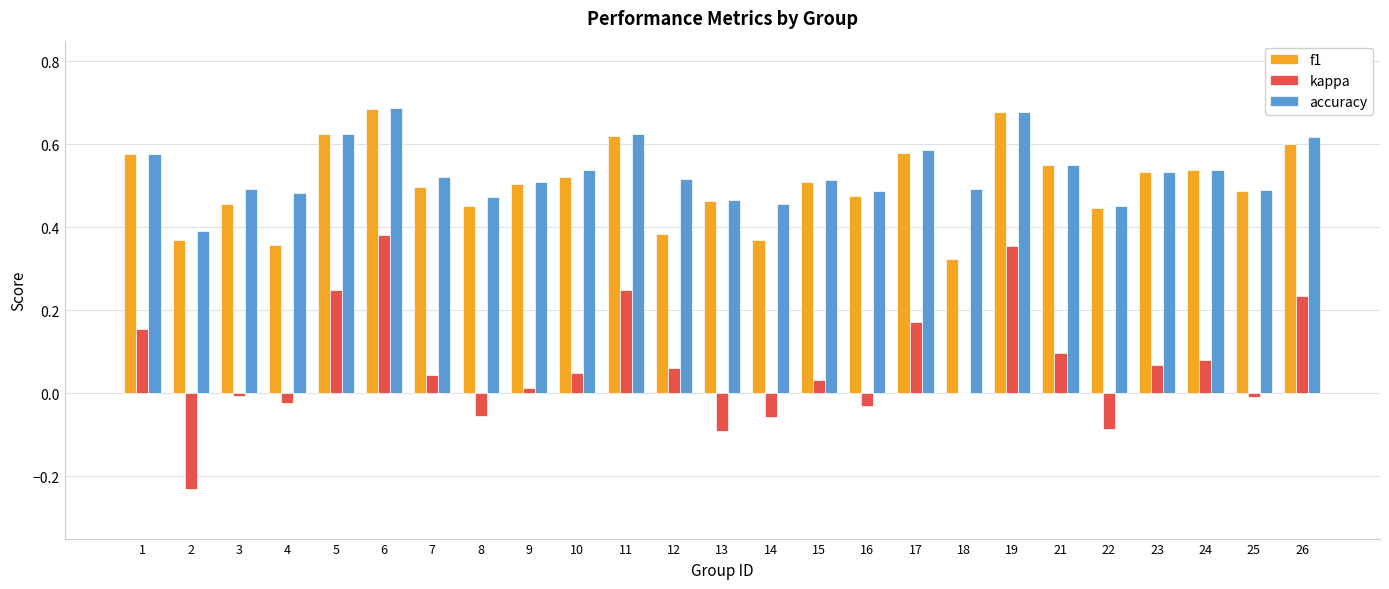

How many series are shown in this chart?

3